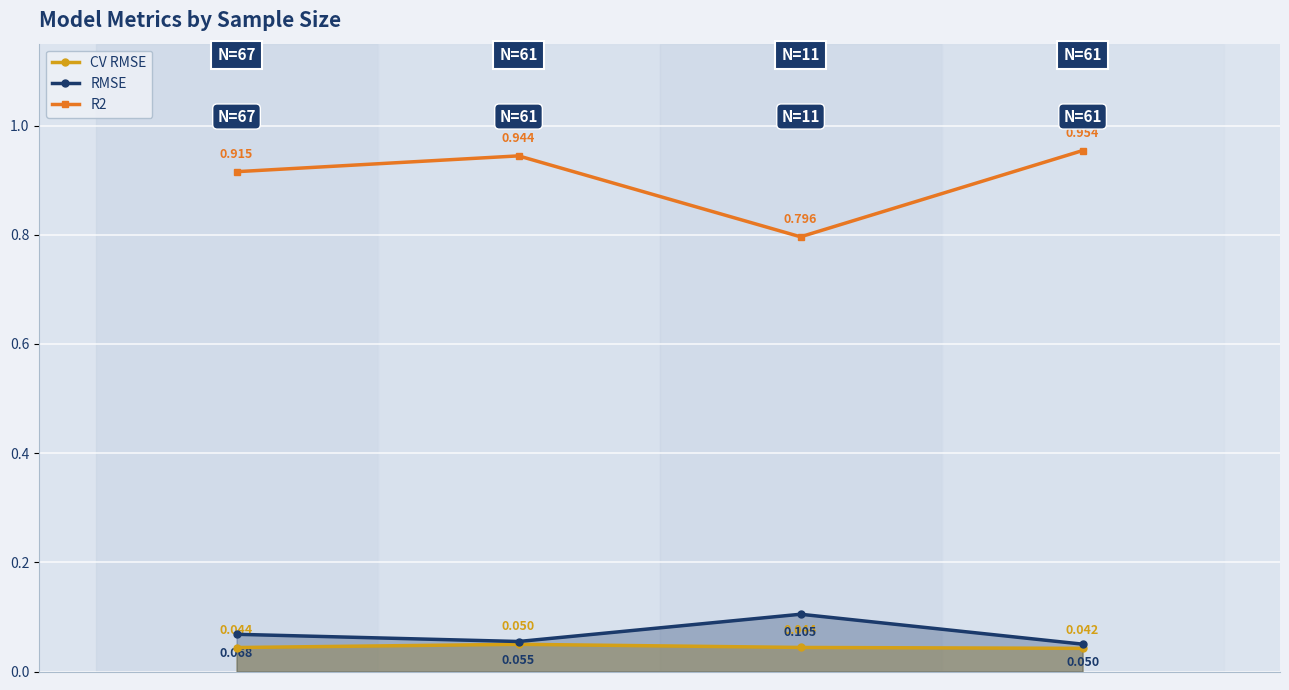

How many data points does each series have?

4